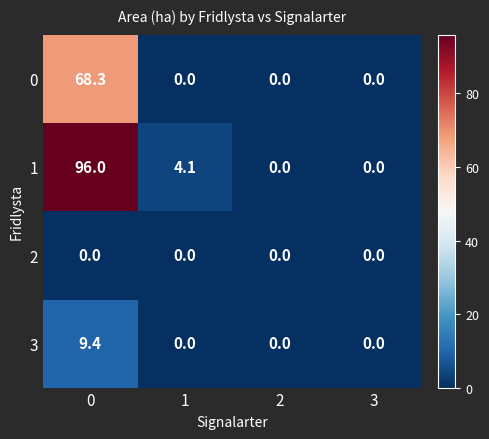

Between 0 and 2, which series saw the biggest shift?

1